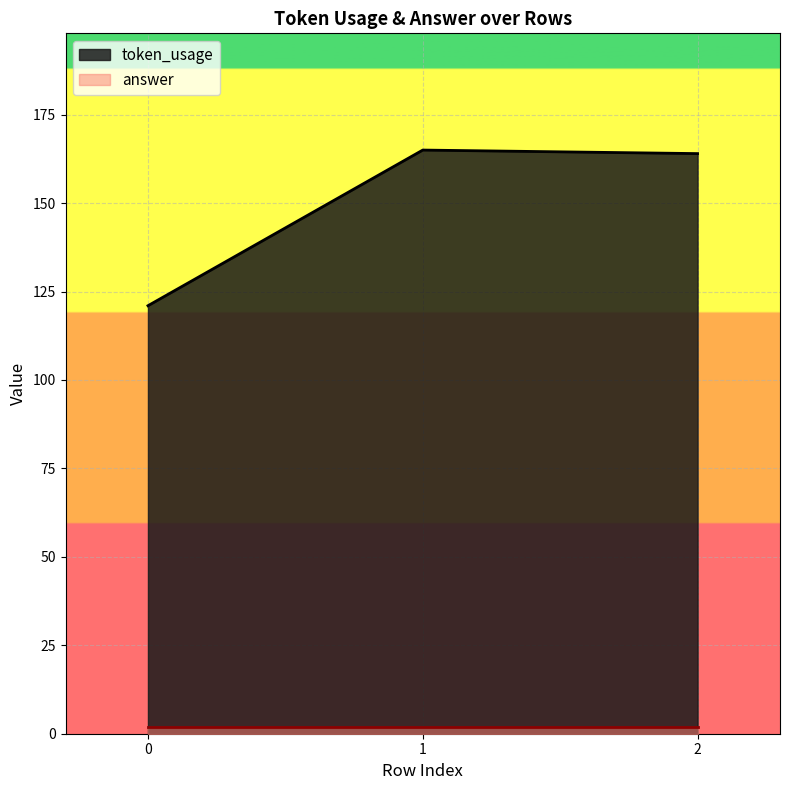

What is the greatest value displayed?

165